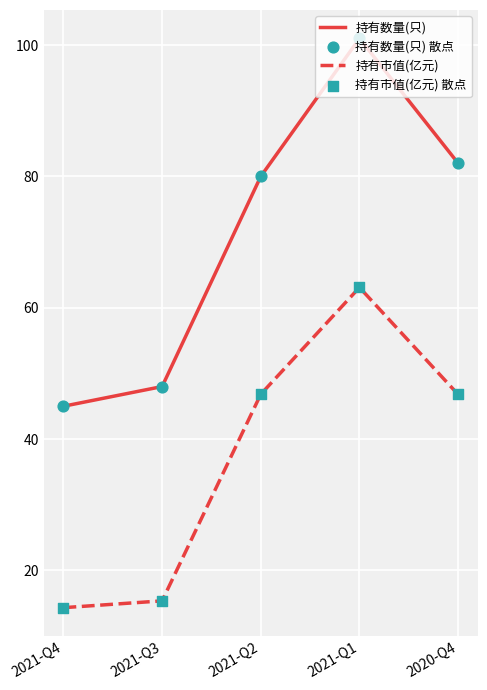

At which category is the sum across all series the highest?

2021-Q1